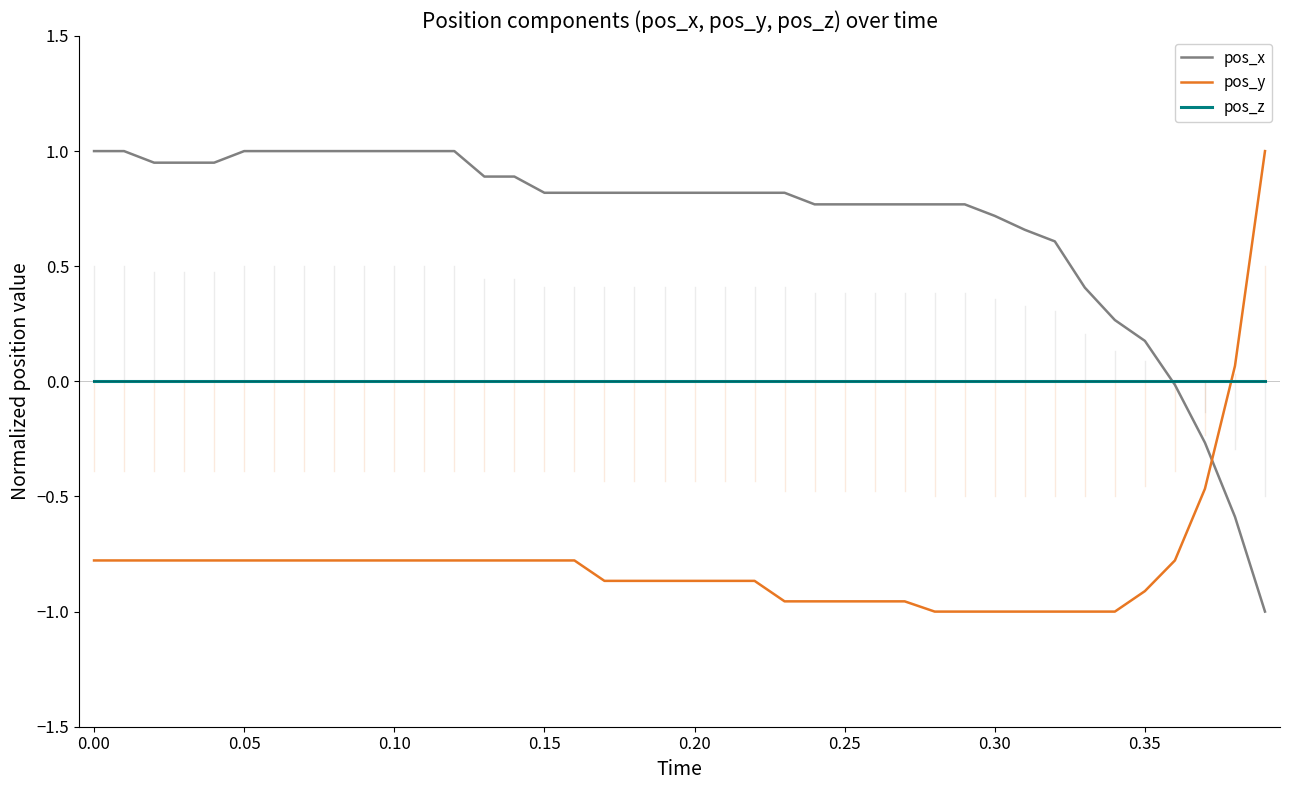

List the series in order of their overall mean, lowest first.

pos_y, pos_z, pos_x